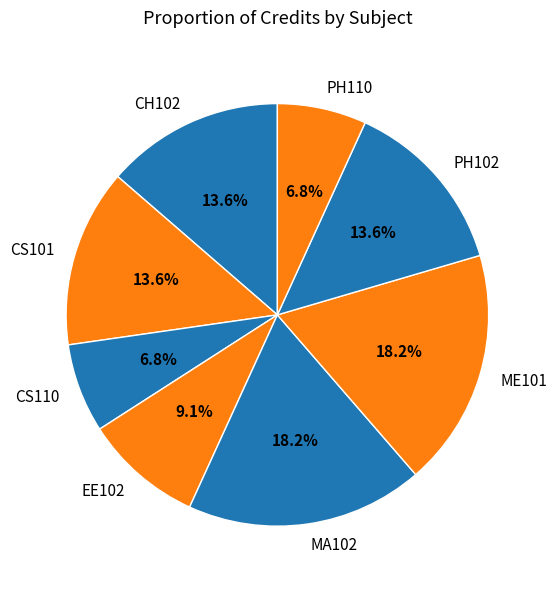

Between ME101 and CH102, which is larger?

ME101